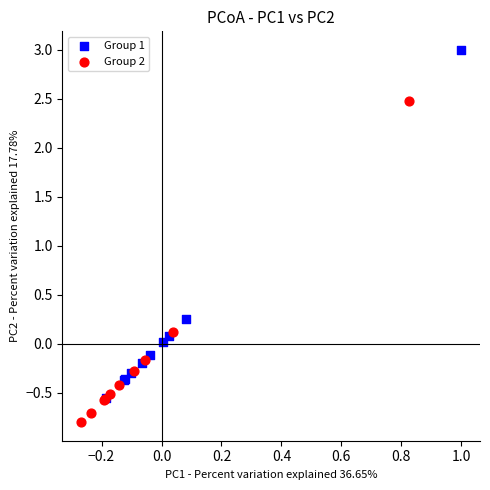

Which series contains the lowest Y value?

Group 2